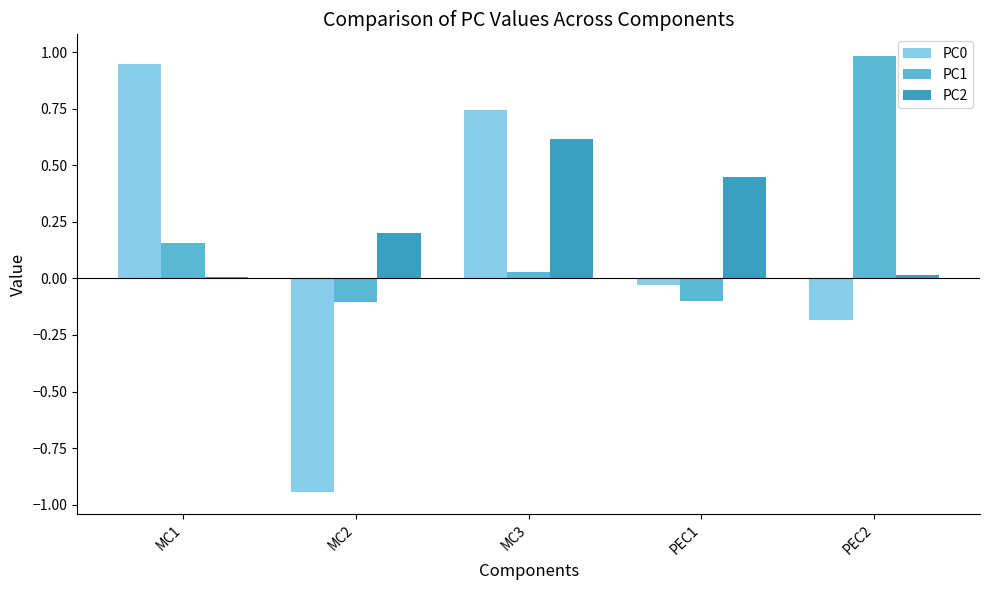

Is the value of PC2 at PEC2 greater than the value of PC0 at MC1?

No